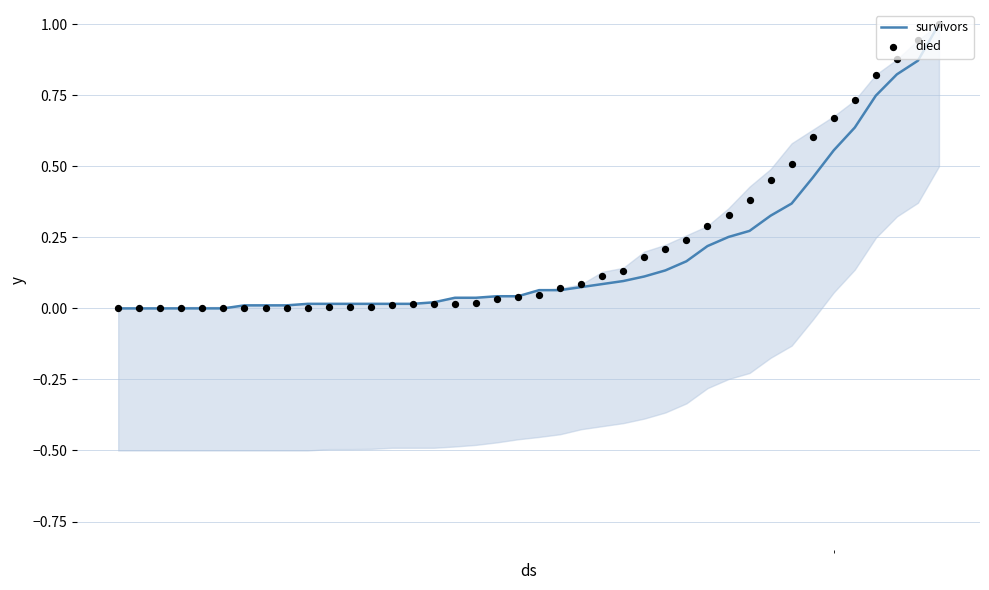

What are all the series names shown in the legend?

survivors, died